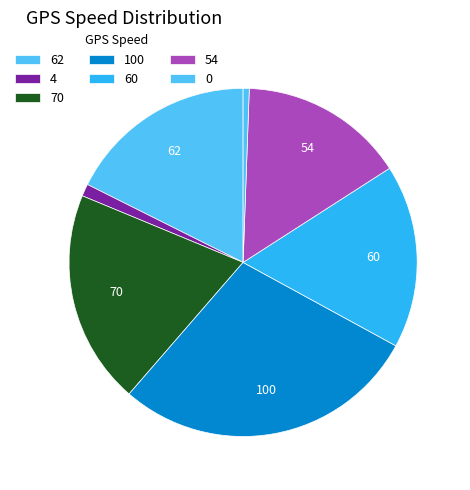

Count the number of slices in the pie.

7